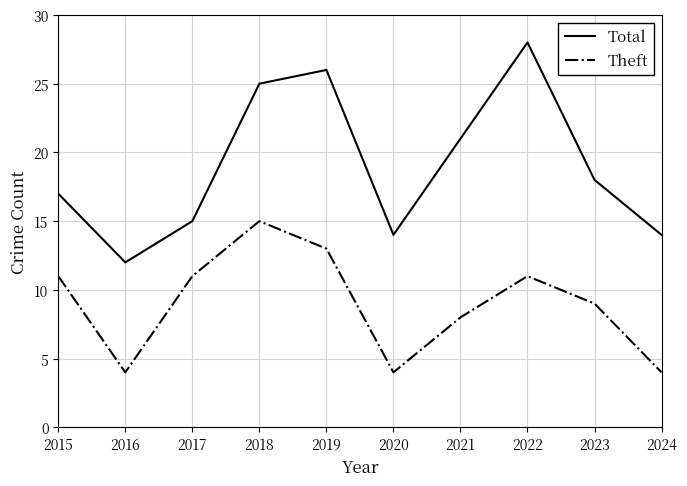

Rank the series by their maximum value, from lowest to highest.

Theft, Total